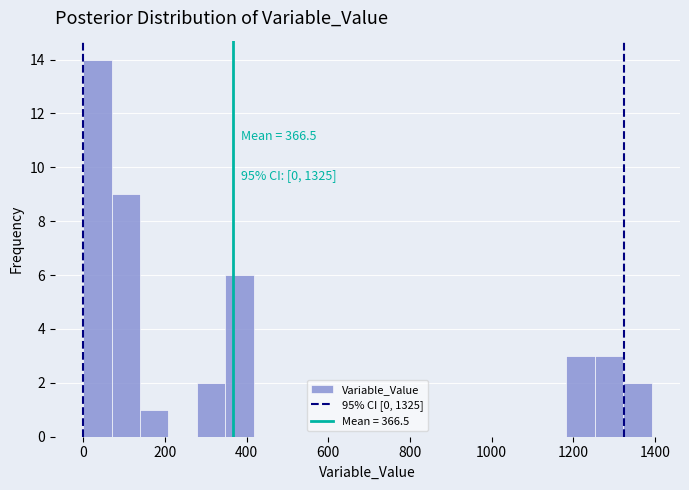

Around what value on the x-axis is the tallest bar? Give the approximate position of its centre, as read against the axis.

40